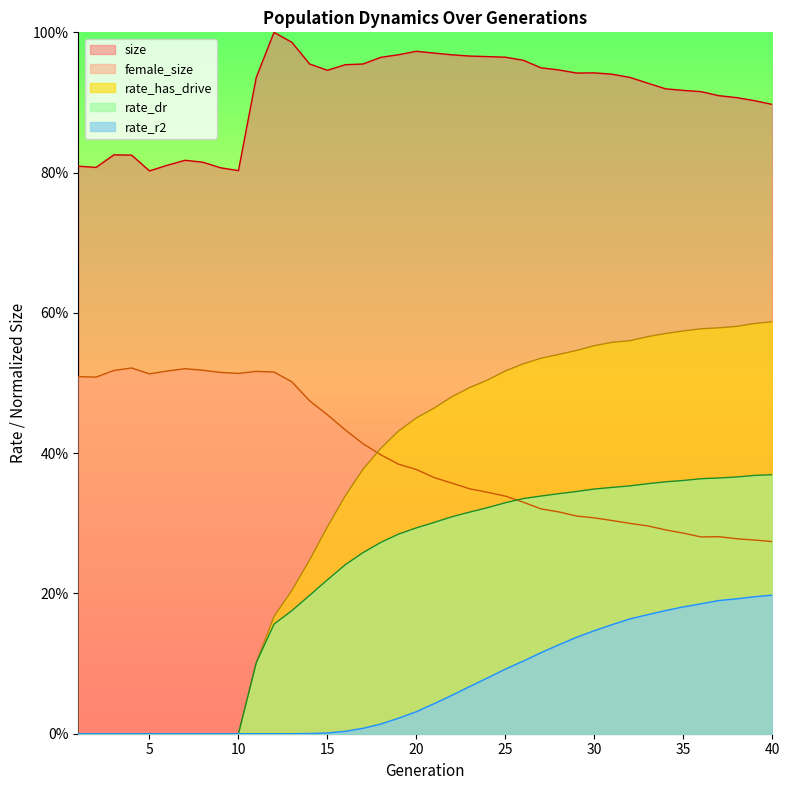

What is the value of the female_size point at the 1st from the left?

0.5